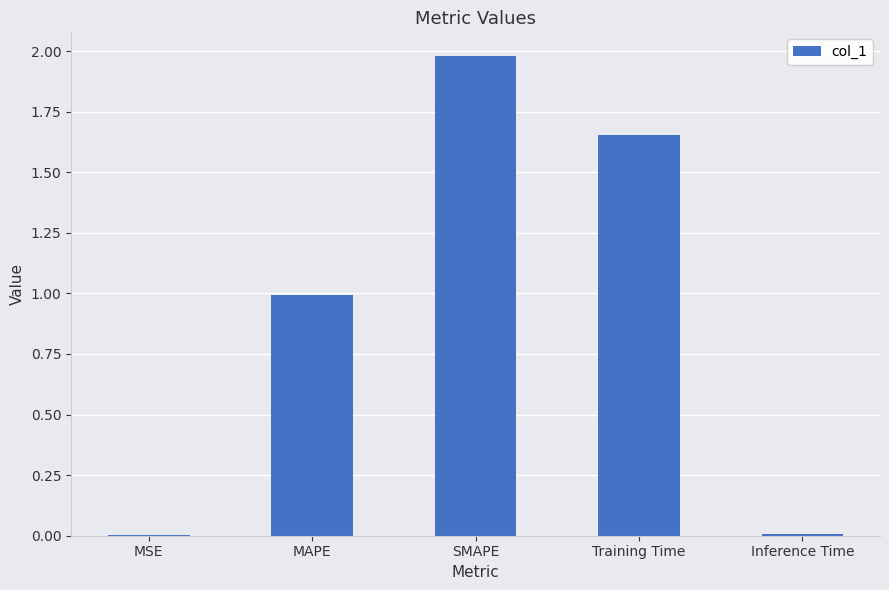

Which category has the highest value across all series?

SMAPE